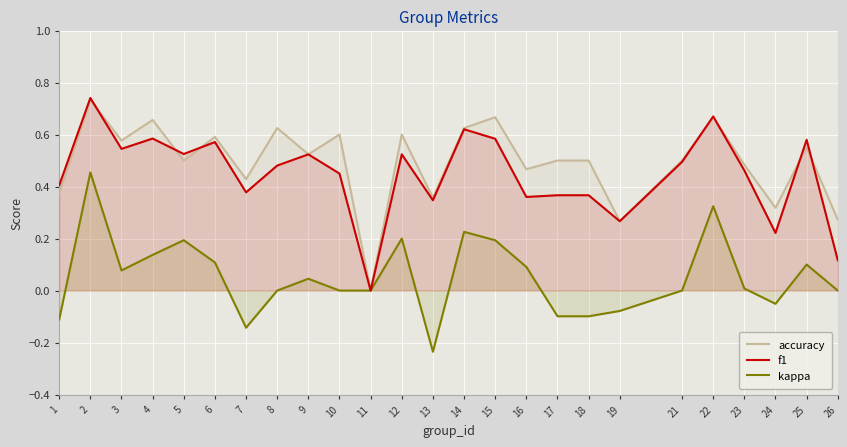

How many times do f1 and accuracy cross each other?

7